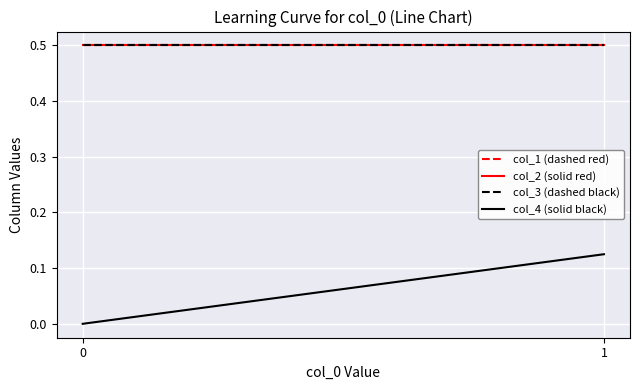

The value of col_3 (dashed black) at 0 is 0.5. True or false?

True